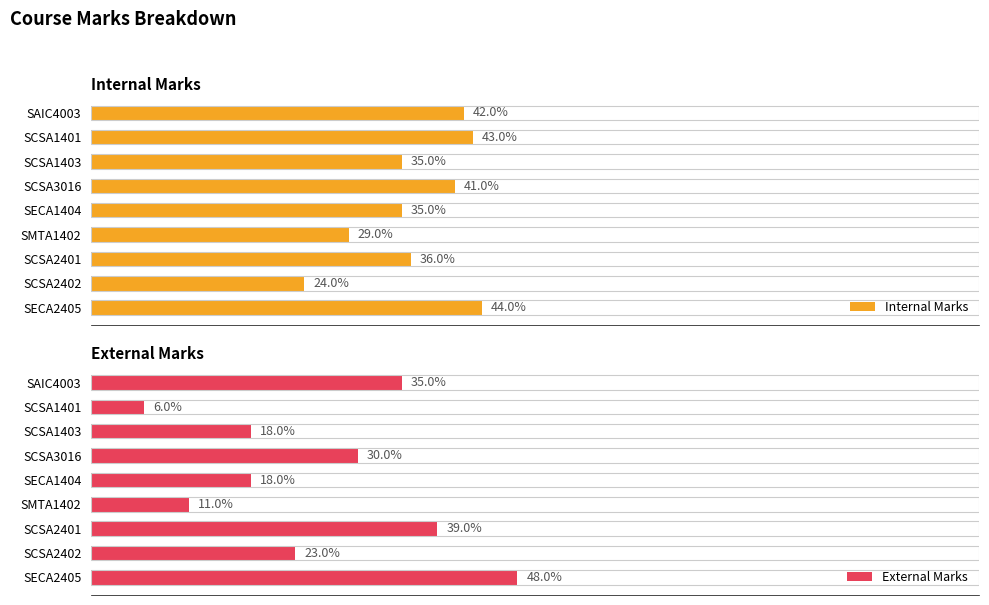

Are the bars horizontal?

Yes